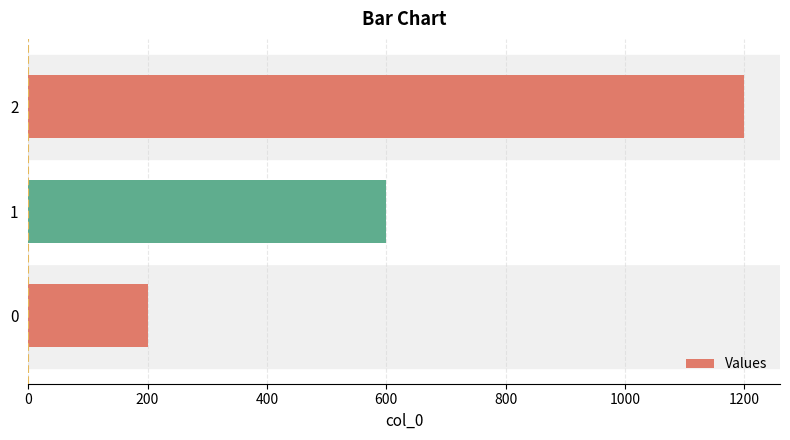

What is the change in value from 0 to 2?

+1000